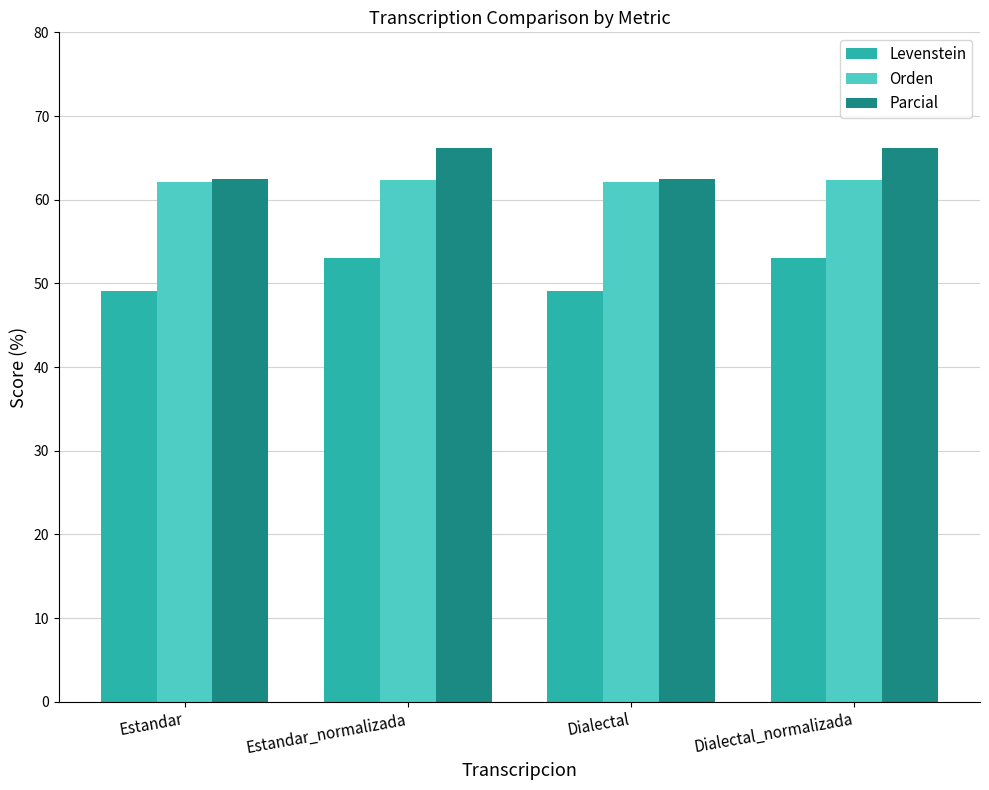

The Parcial series shows 62.5 at Dialectal. True or false?

True